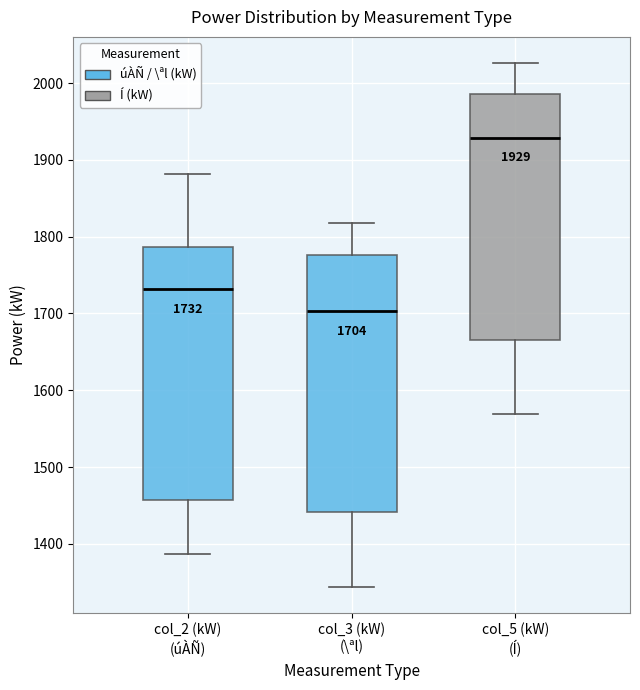

Which box has the highest median line?

col_5 (kW) (Í)